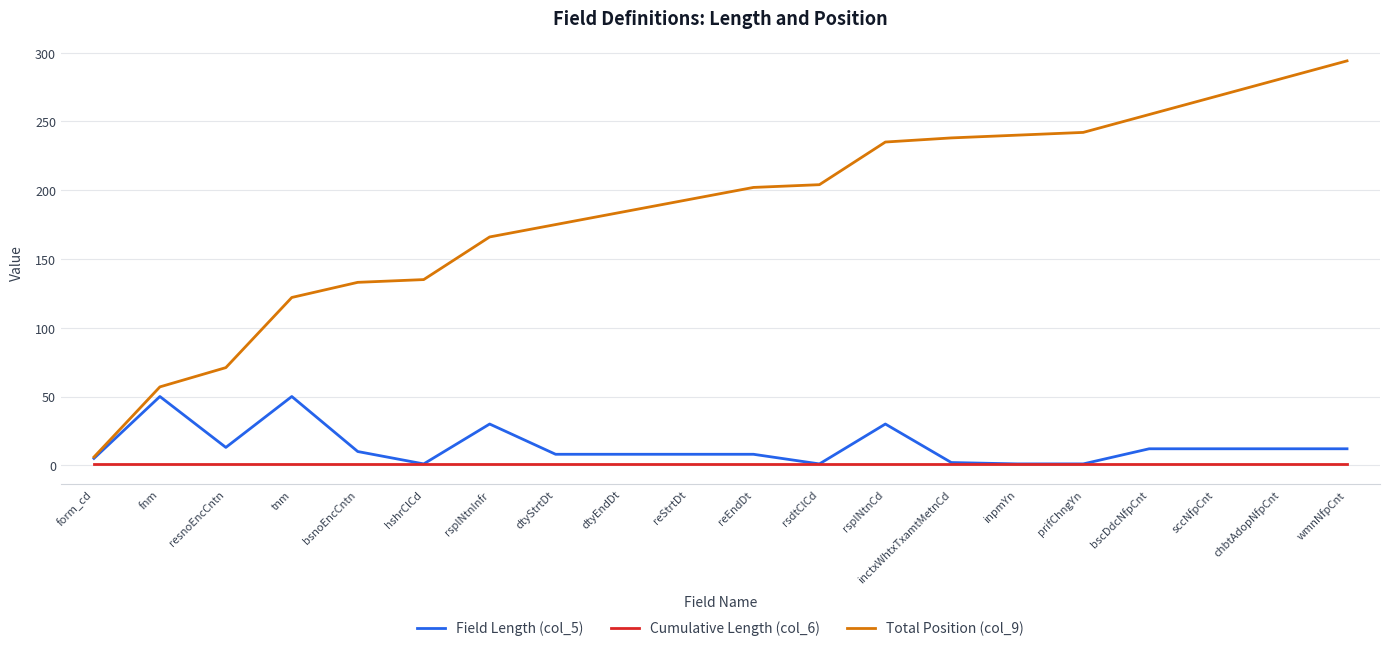

Between dtyEndDt and reEndDt, which series saw the biggest shift?

Total Position (col_9)